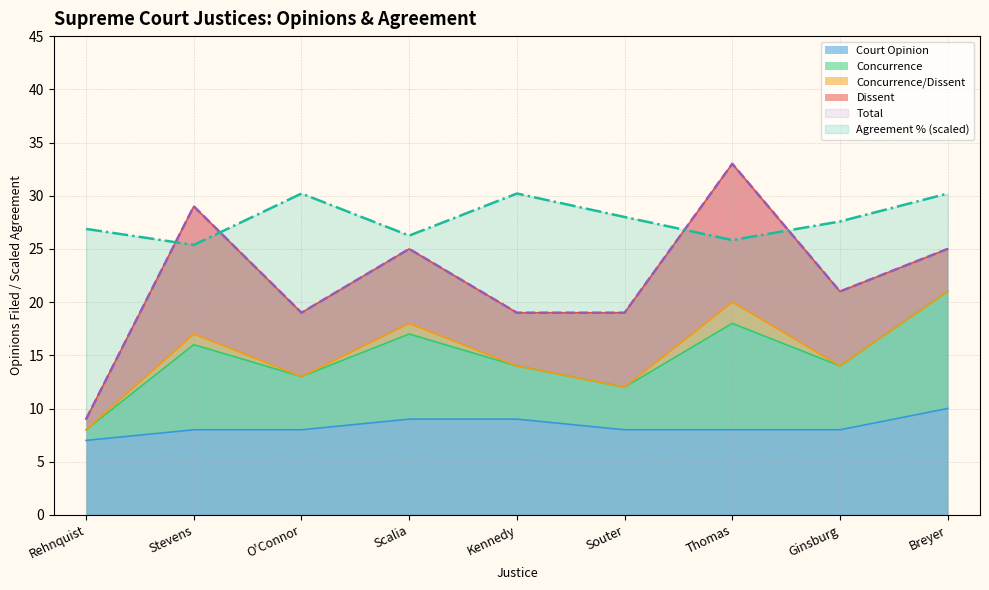

What is the label of the 5th point from the right?

Kennedy